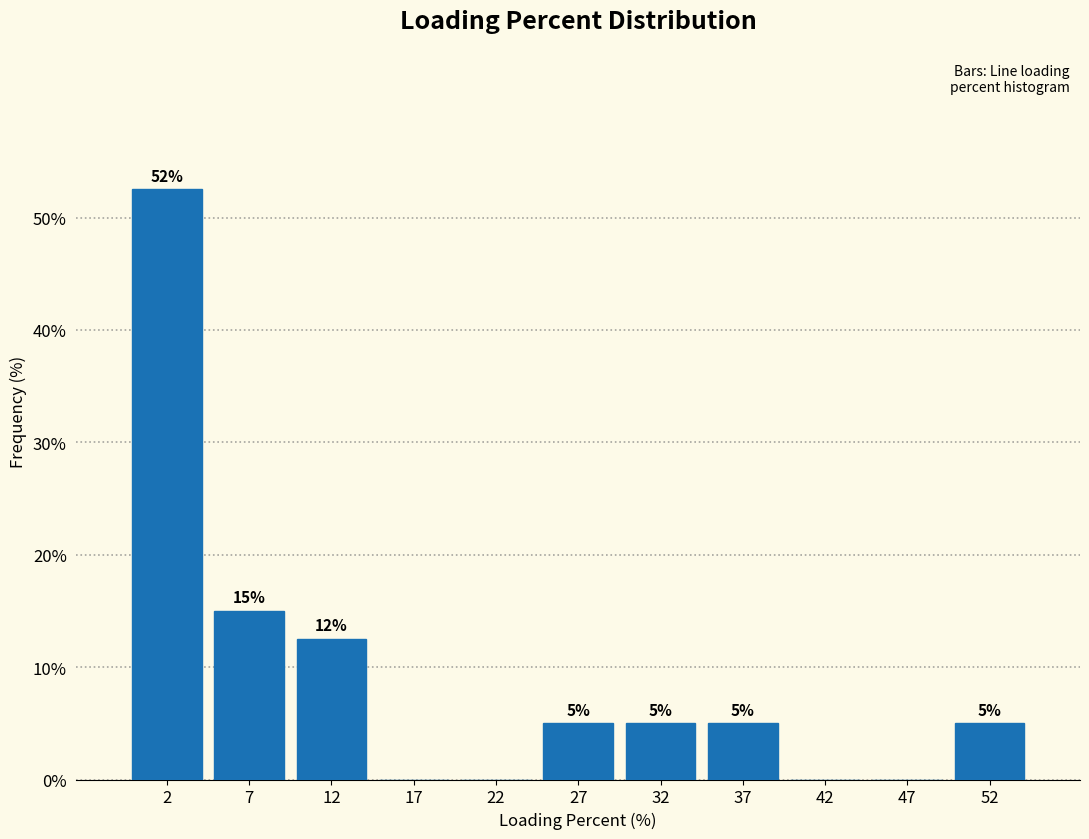

Over which range of the x-axis is the bar tallest?

0 to 5